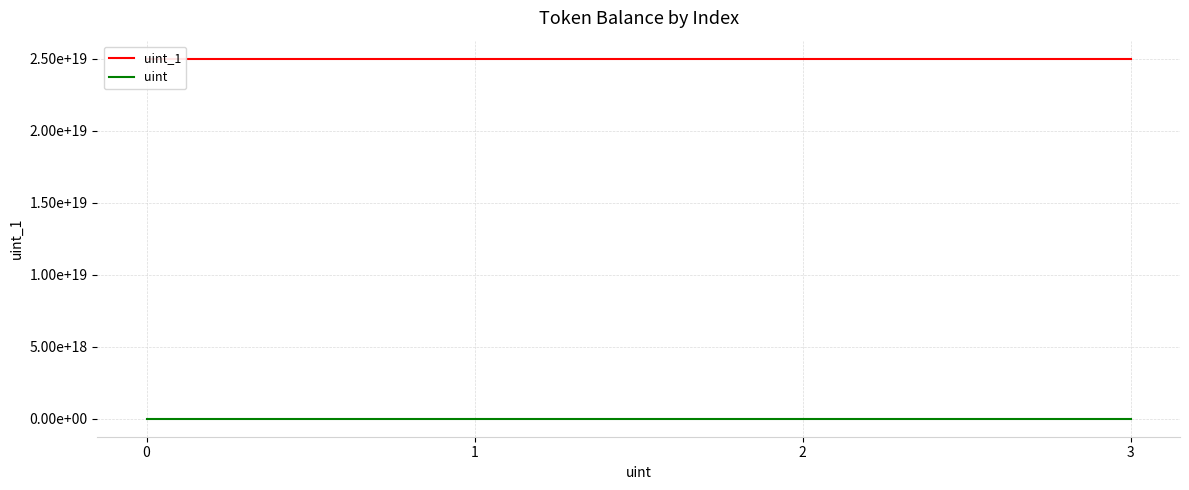

Between 2 and 0, which is larger?

2